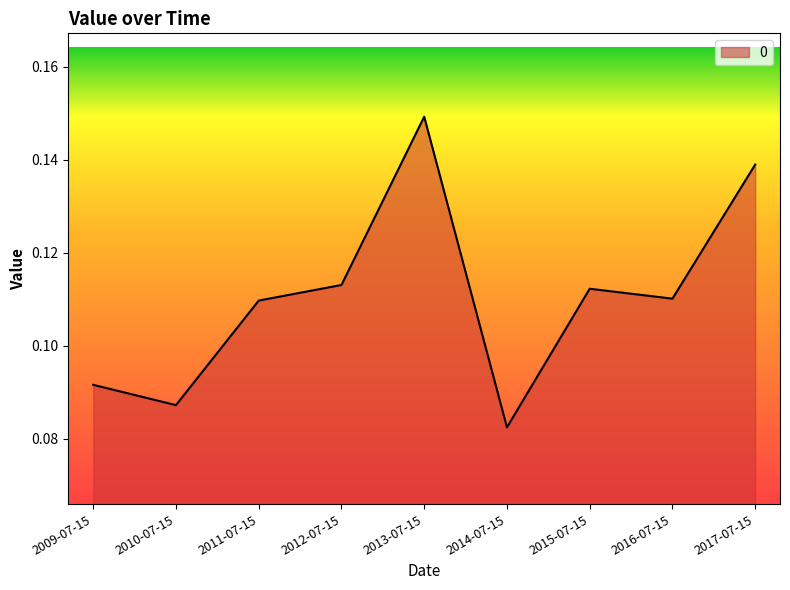

Is it true that the value at 2011-07-15 is 0.0?

False